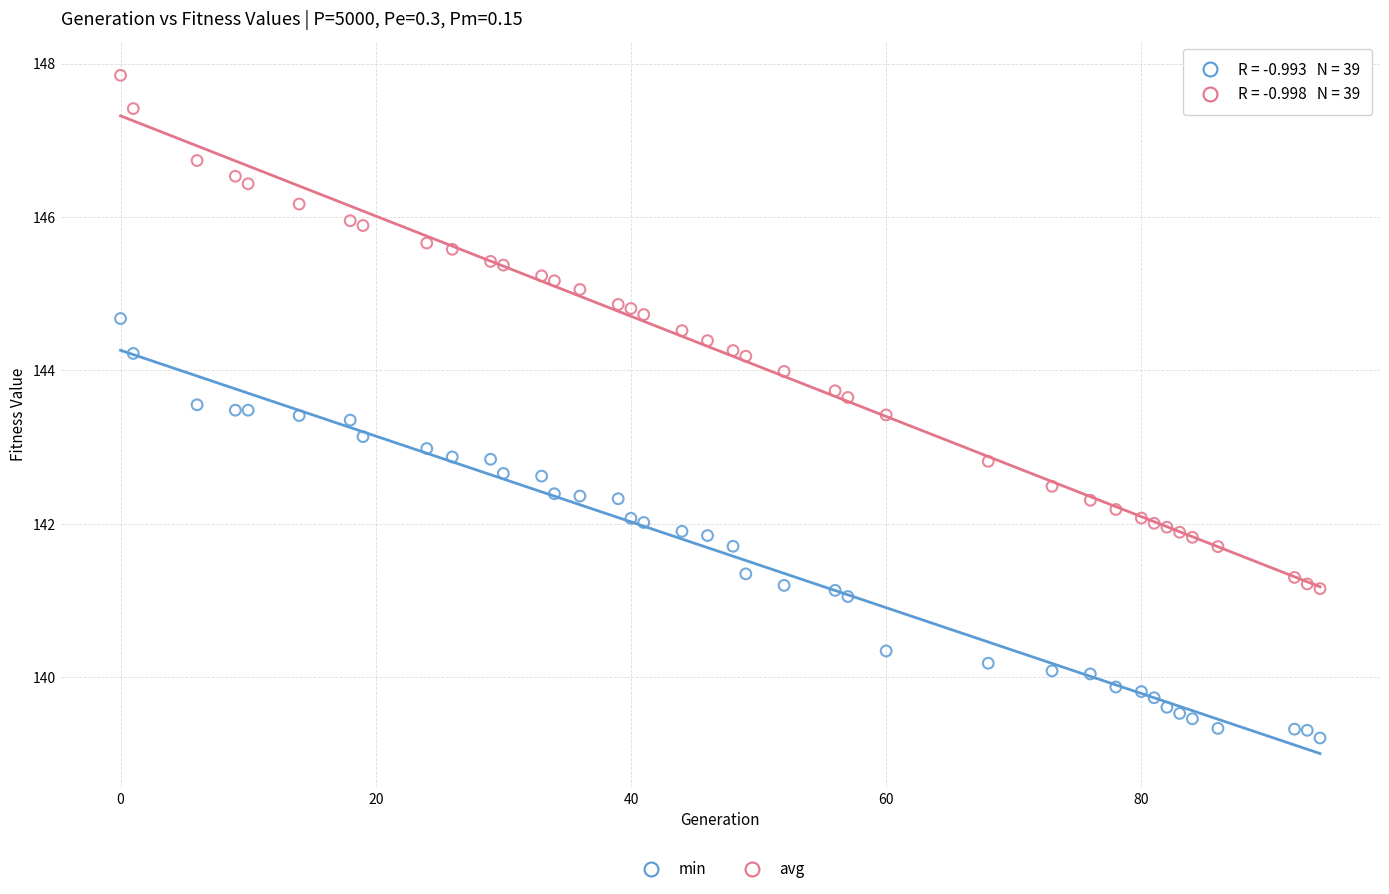

Which series reaches the minimum Y coordinate?

min